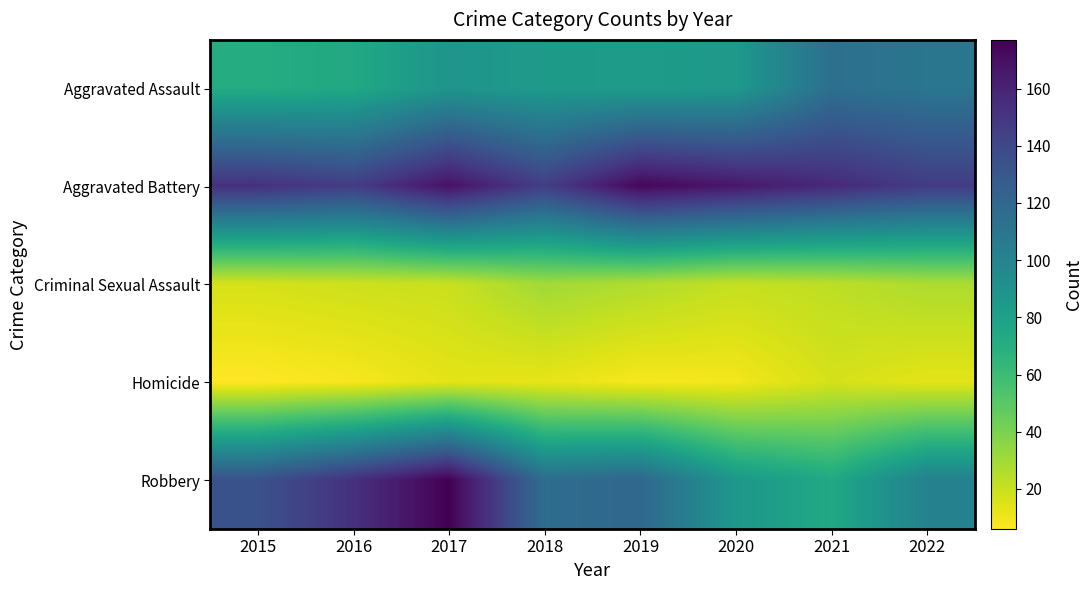

What is the total value across all series at 2021?

385